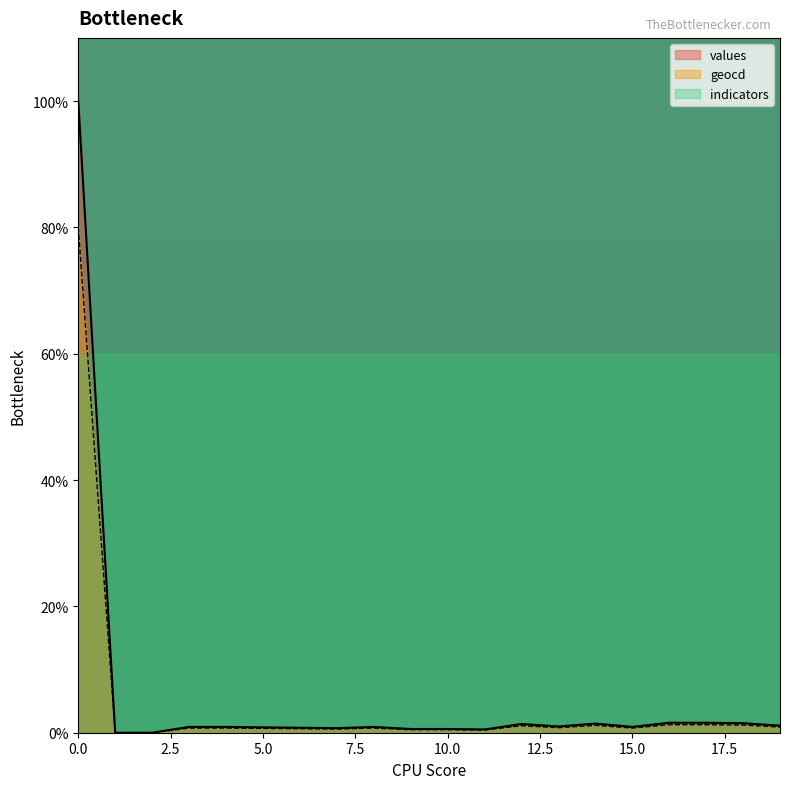

What is the maximum value for values?

100.0